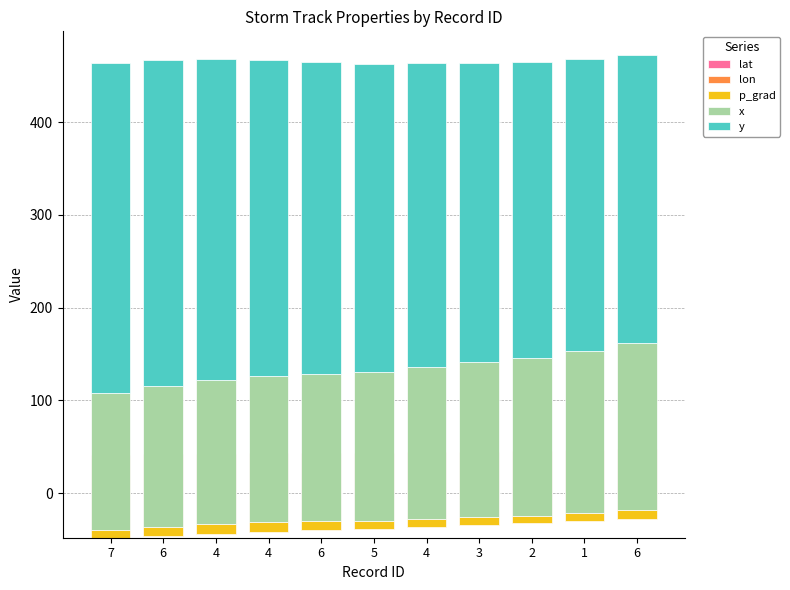

Which label corresponds to the largest value in the chart?

7